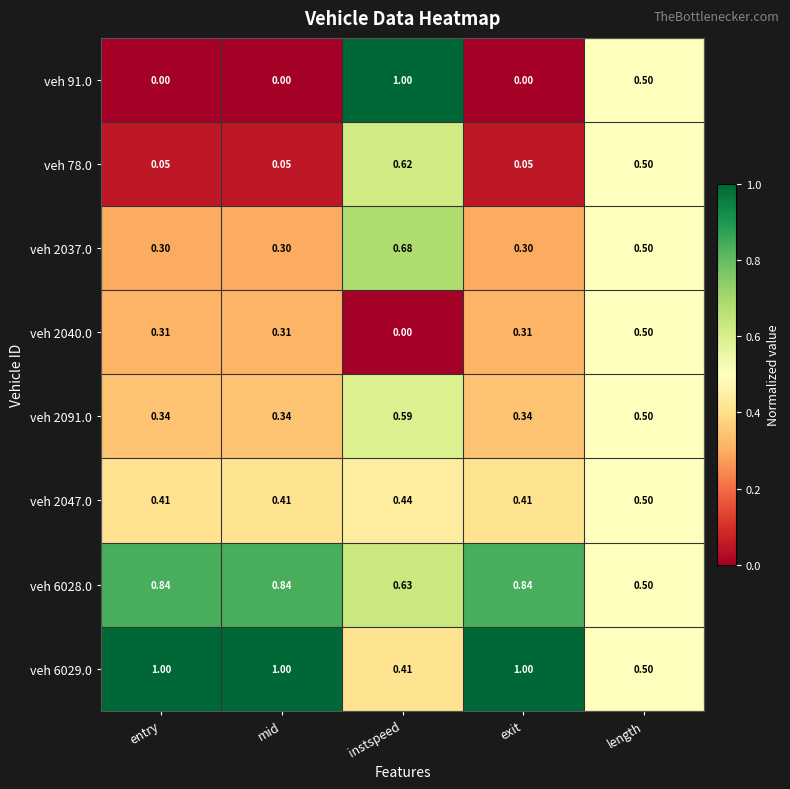

At which category is the sum across all series the highest?

instspeed